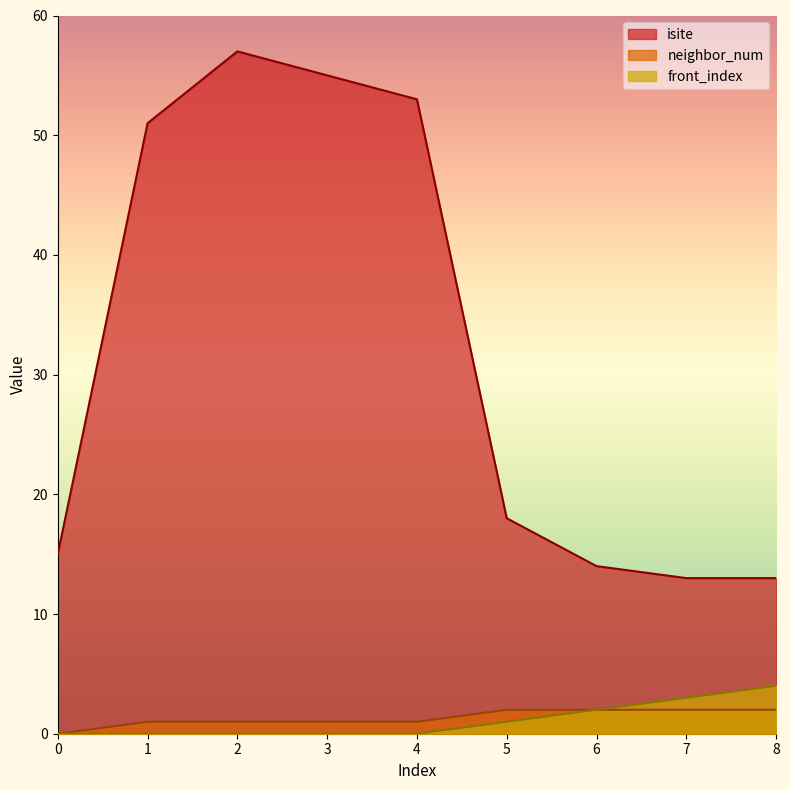

What is the highest value of the isite series?

57